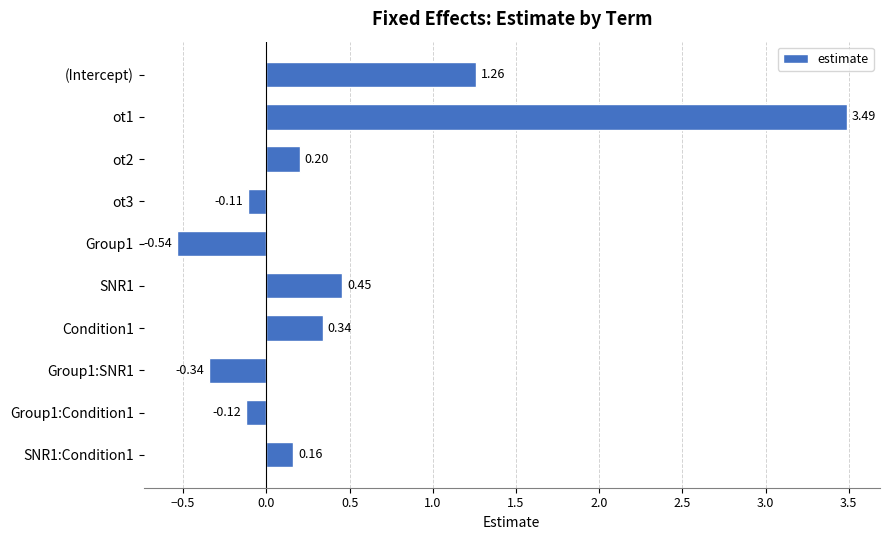

Count the number of values greater than 0.

6